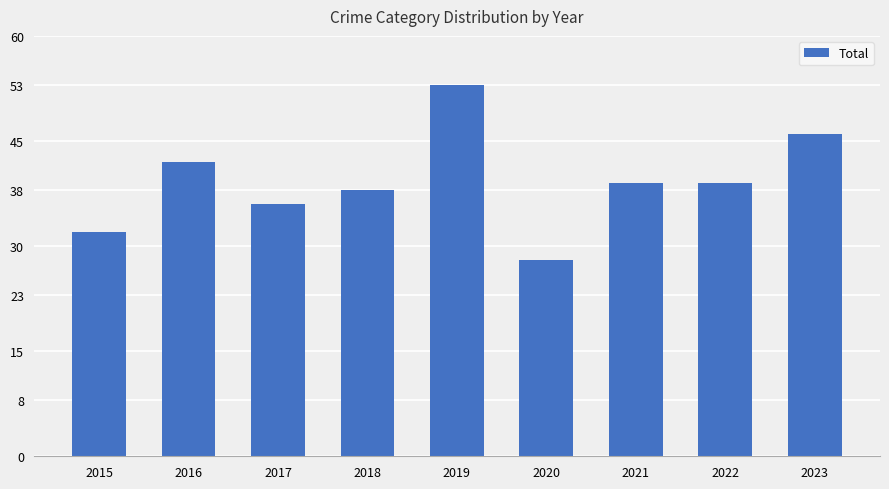

What is the sum of the values at 2018 and 2019?

91